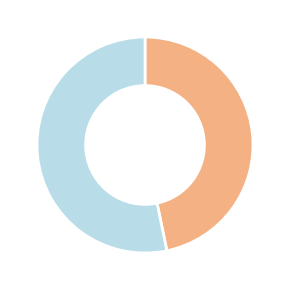

Is there any slice that represents more than half of the pie?

Yes